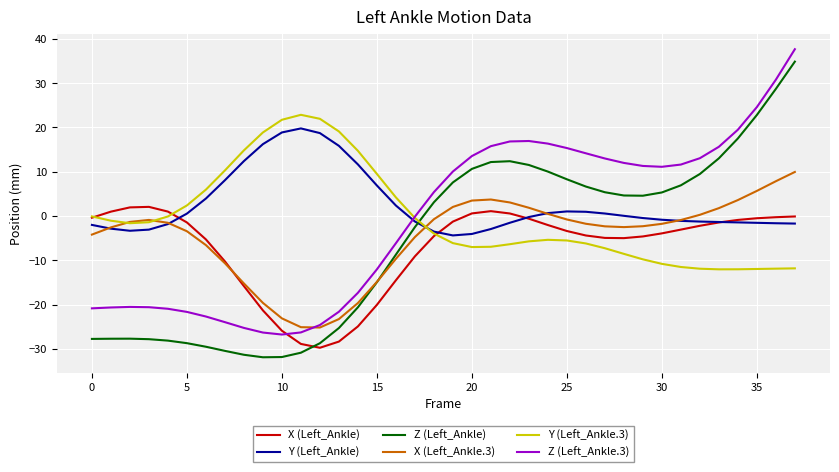

List the series in order of their peak value, highest first.

Z (Left_Ankle.3), Z (Left_Ankle), Y (Left_Ankle.3), Y (Left_Ankle), X (Left_Ankle.3), X (Left_Ankle)